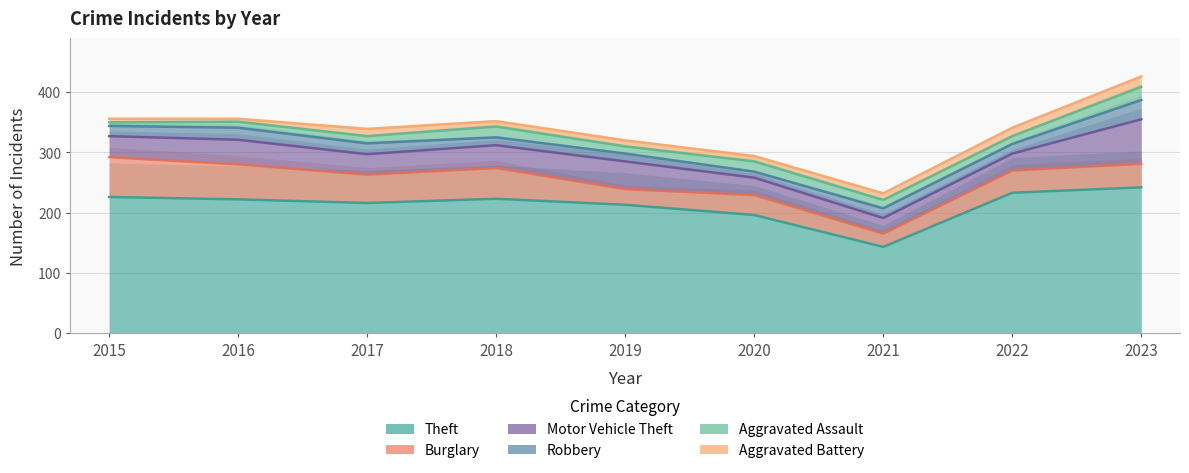

Reading right to left, list all the values displayed in this chart.

Theft: 2023=242	2022=233	2021=143	2020=196	2019=213	2018=223	2017=216	2016=222	2015=226
Burglary: 2023=39	2022=37	2021=22	2020=33	2019=26	2018=51	2017=47	2016=58	2015=66
Motor Vehicle Theft: 2023=74	2022=28	2021=26	2020=29	2019=46	2018=38	2017=34	2016=41	2015=35
Robbery: 2023=32	2022=16	2021=16	2020=10	2019=13	2018=13	2017=18	2016=20	2015=17
Aggravated Assault: 2023=22	2022=13	2021=14	2020=17	2019=12	2018=18	2017=12	2016=10	2015=6
Aggravated Battery: 2023=17	2022=14	2021=11	2020=9	2019=10	2018=9	2017=12	2016=5	2015=6